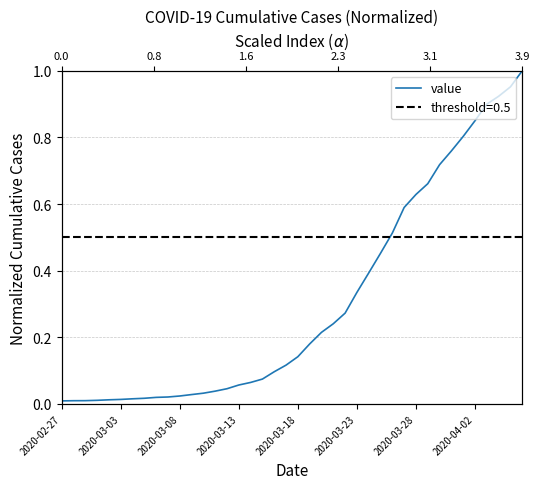

At which category does the chart reach its minimum across all series?

2020-02-27